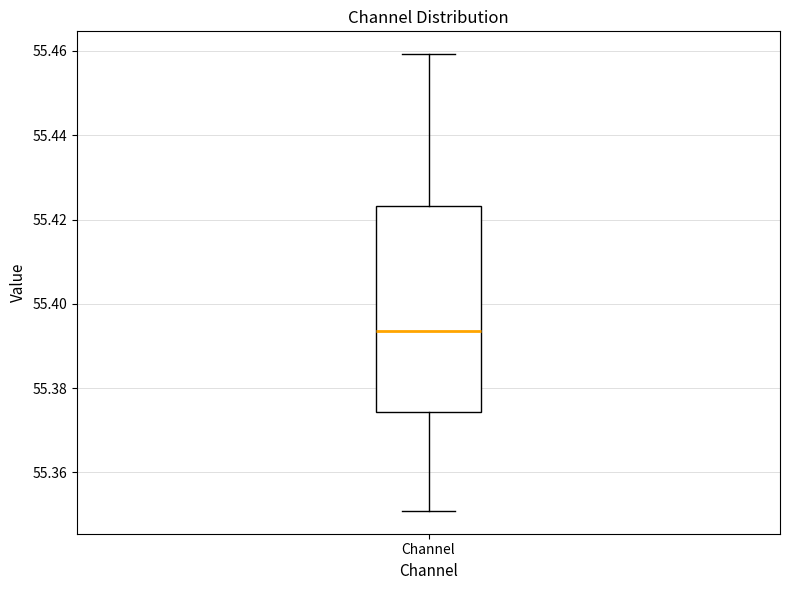

Read this box plot against the y-axis: the position of the median line, the range covered by the box, and the ends of both whiskers. The values are not printed on the chart, so give them approximately, as read against the axis.

median 55.394, box 55.374 to 55.424, whiskers 55.350 to 55.460